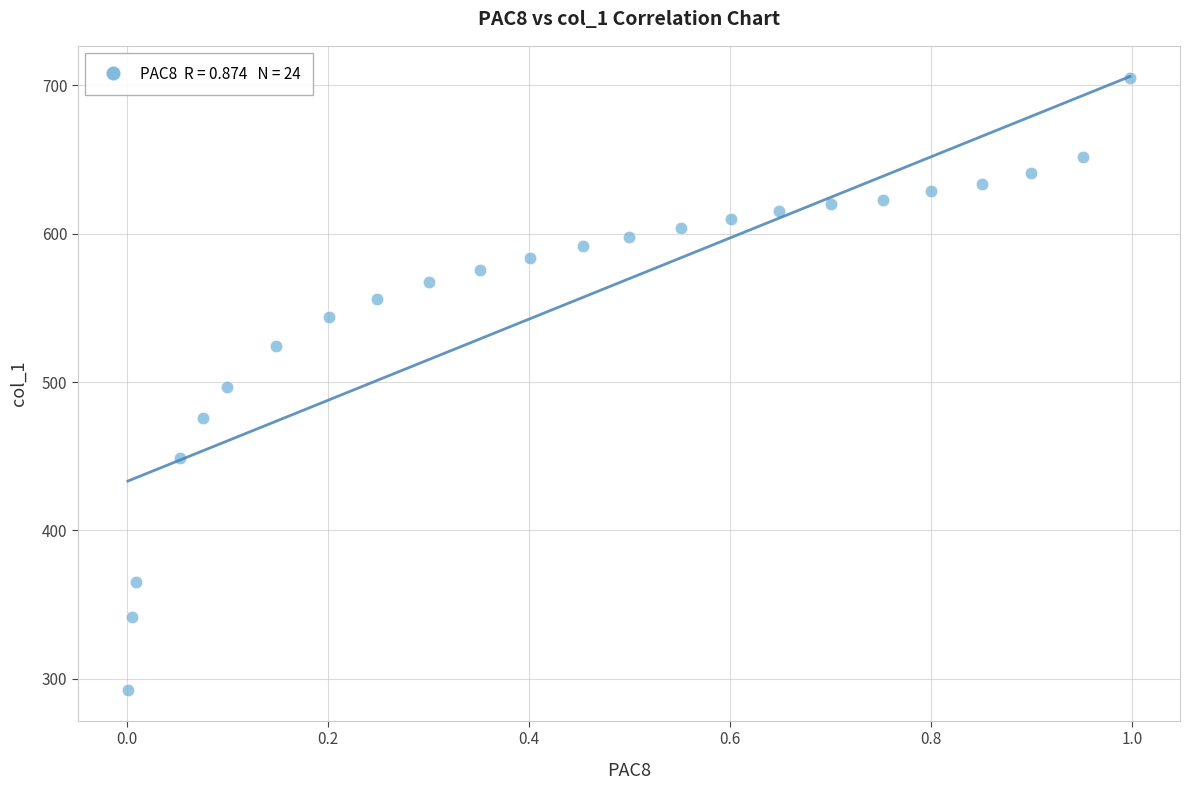

What is the range of Y values (max minus min)?

412.5